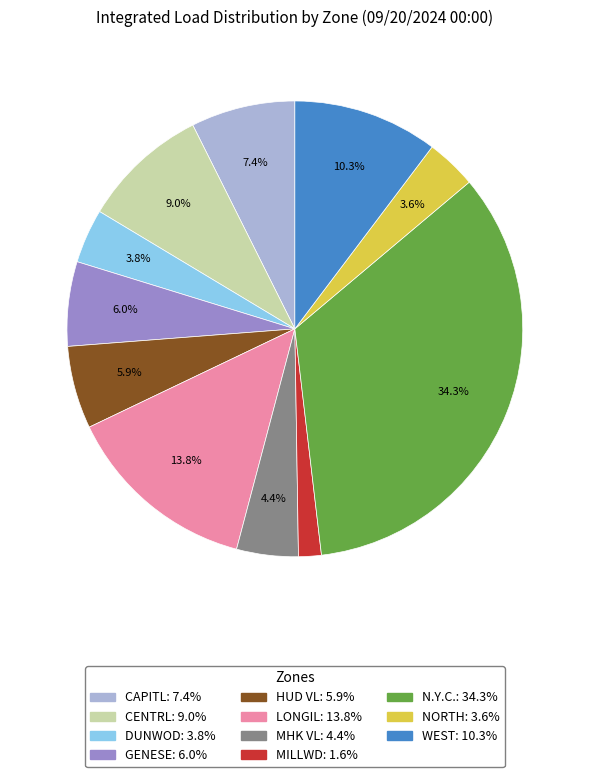

How many segments does this pie chart have?

11